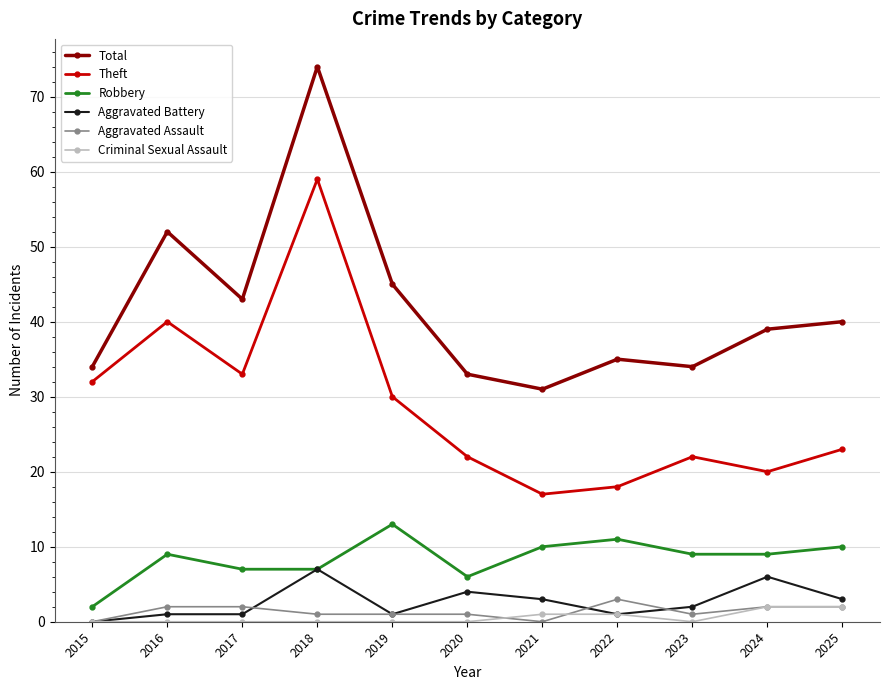

At which category does Theft reach its first local valley?

2017